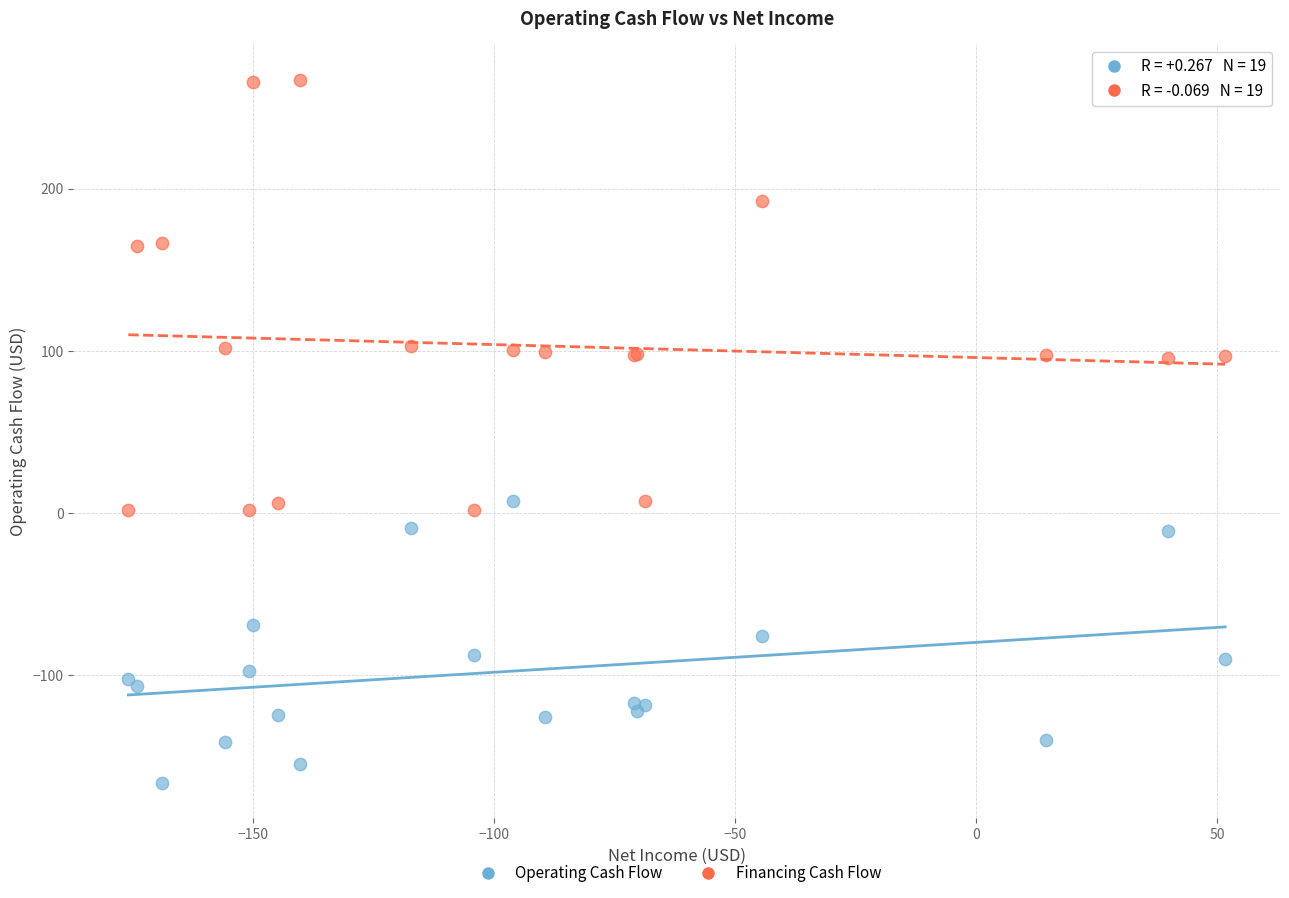

Which series contains the lowest Y value?

Operating Cash Flow